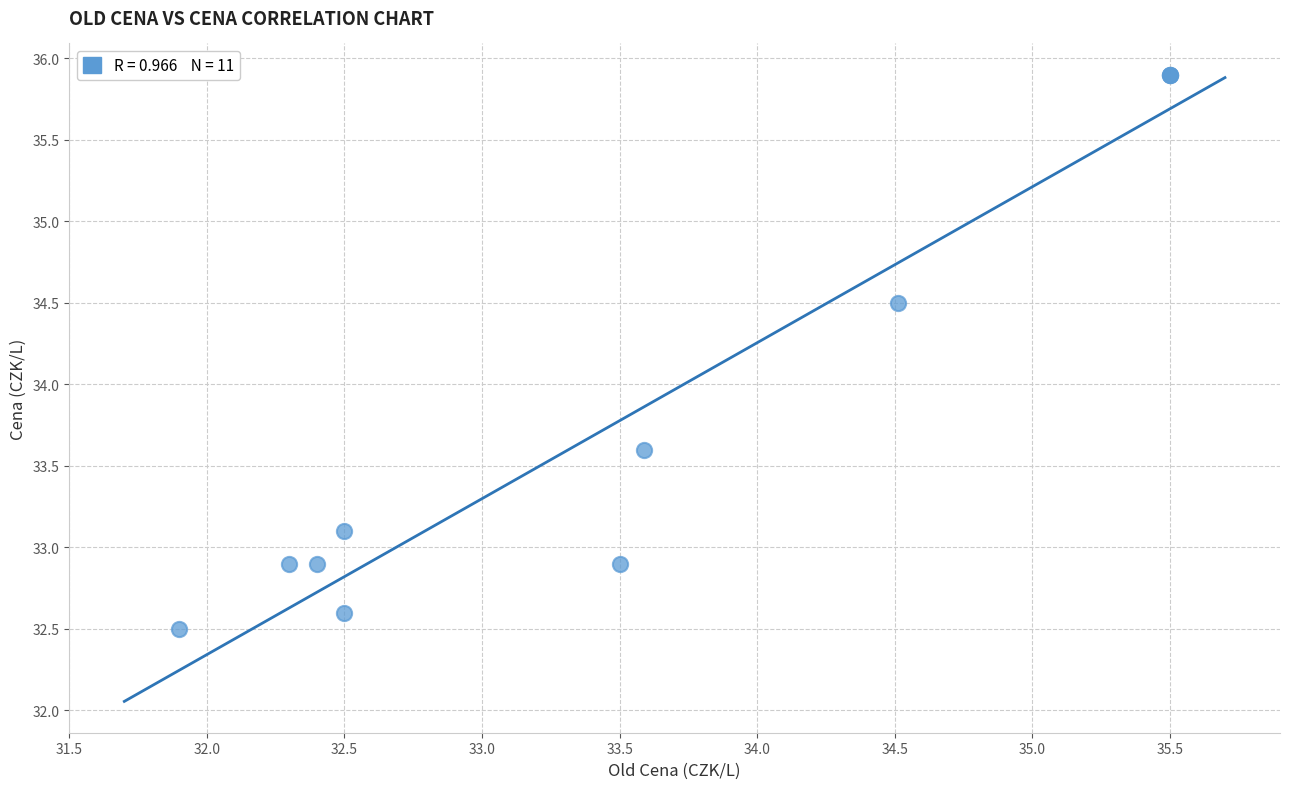

What Y value in the scatter plot is closest to 34?

33.6